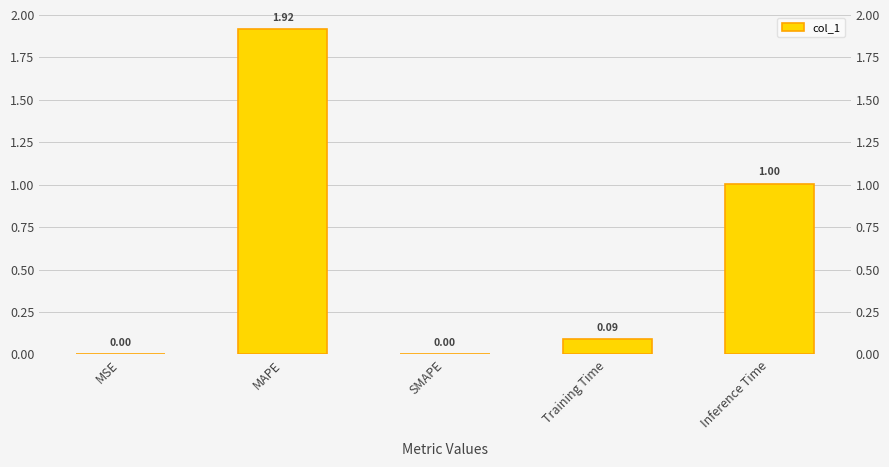

Does the chart contain any negative values?

No